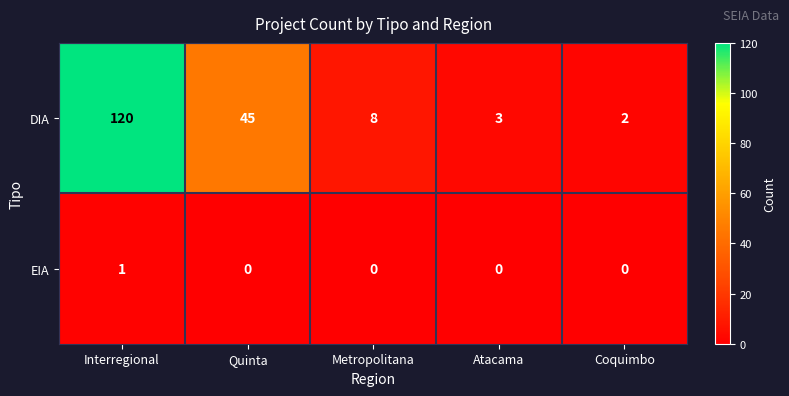

Where is DIA nearest to the value 61?

Quinta